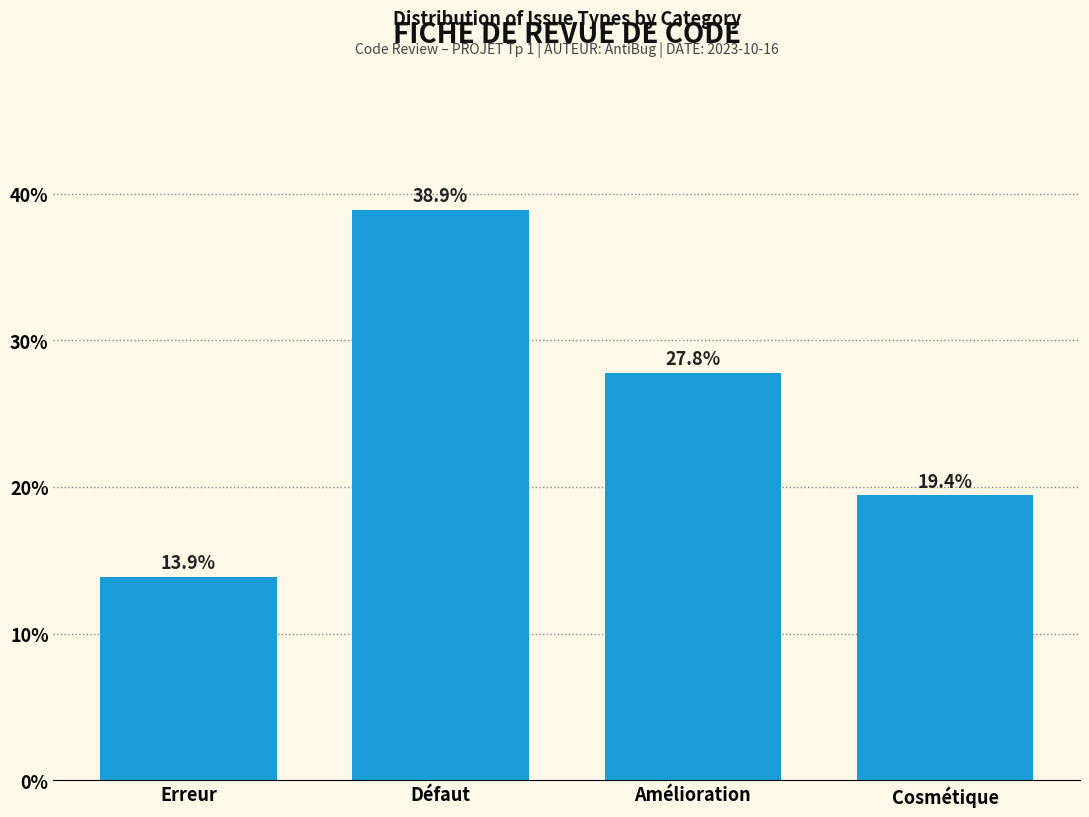

Reading right to left, list all the values displayed in this chart.

Cosmétique=19.4	Amélioration=27.8	Défaut=38.9	Erreur=13.9